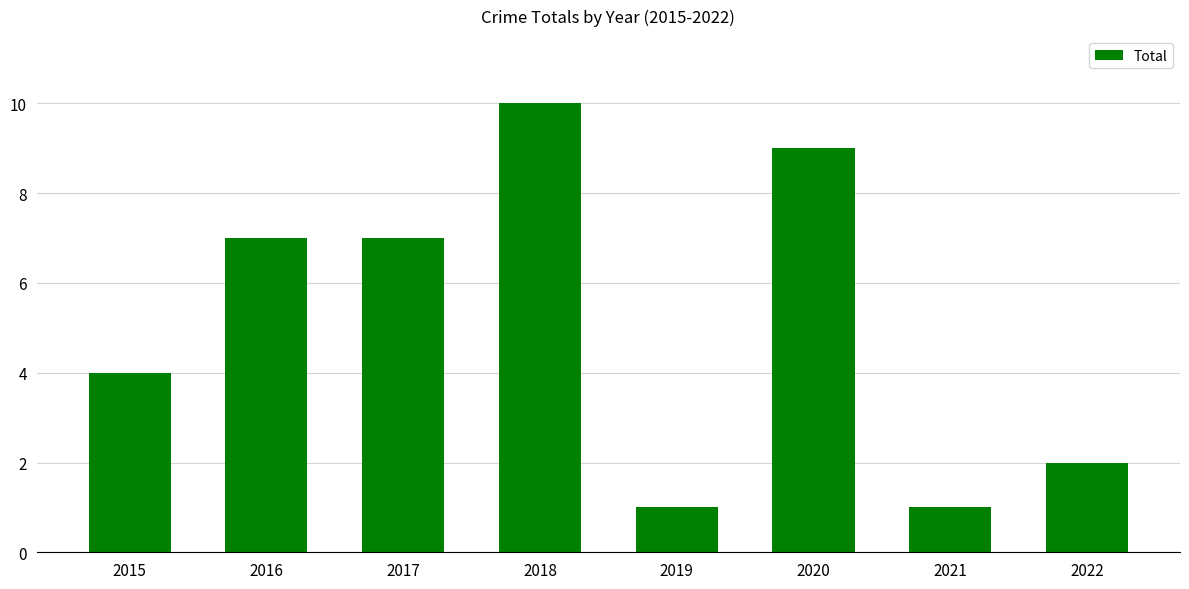

The value at 2015 is 4. True or false?

True